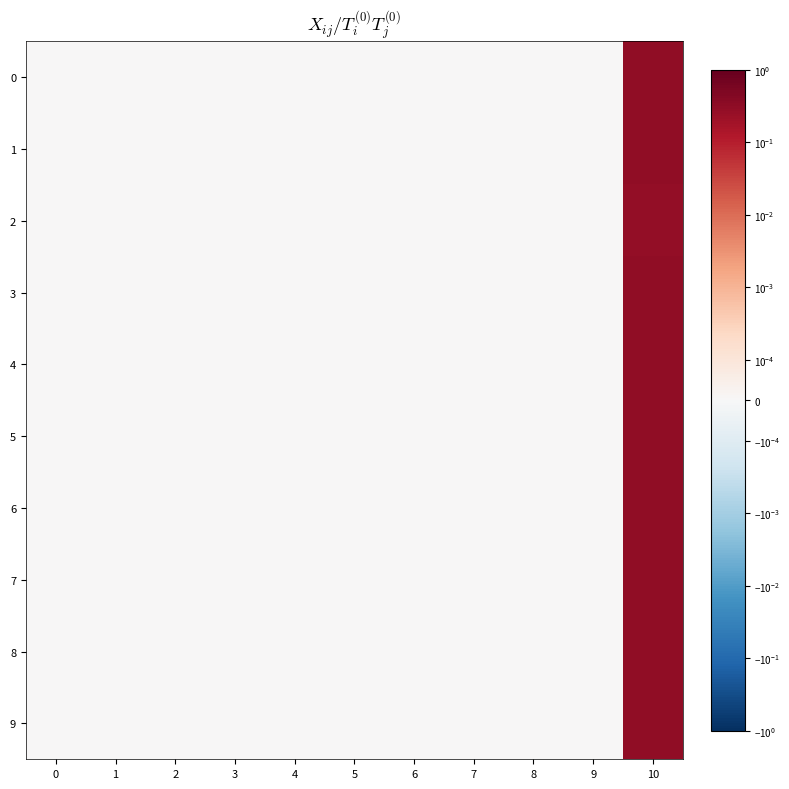

Which series has the largest total across all categories?

4